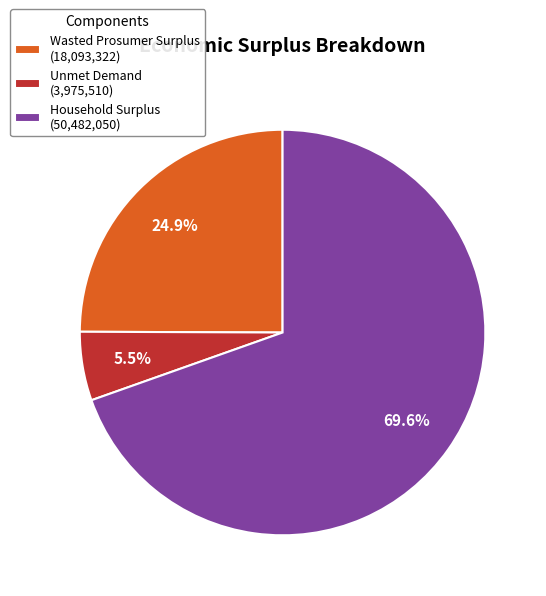

Does Wasted Prosumer Surplus represent more than half of the total?

No